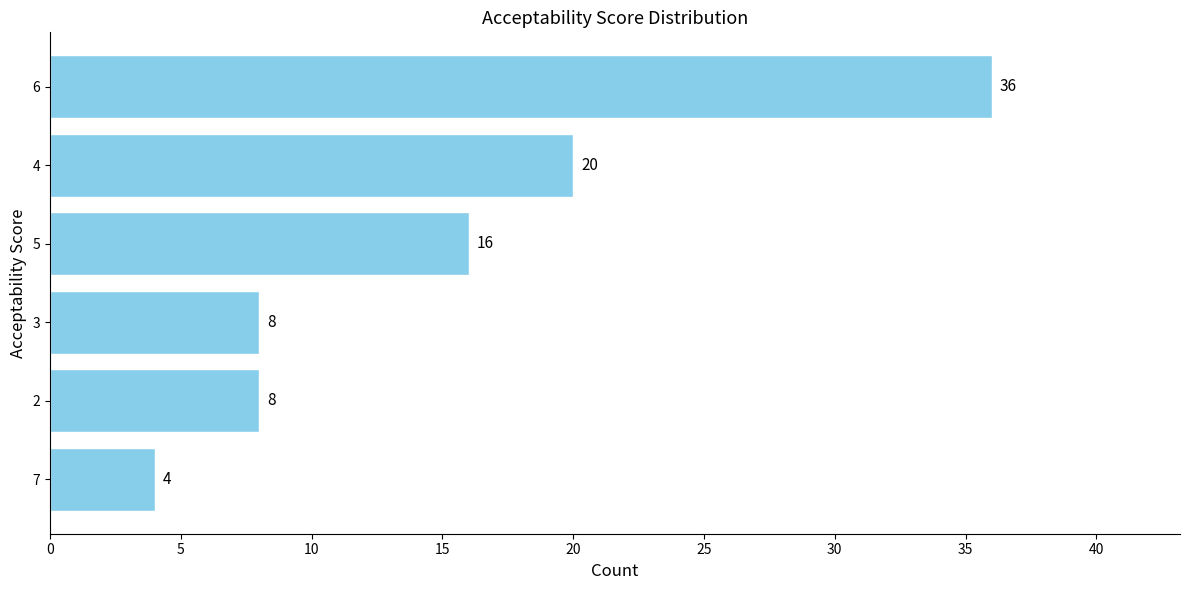

Which category has the highest value across all series?

6